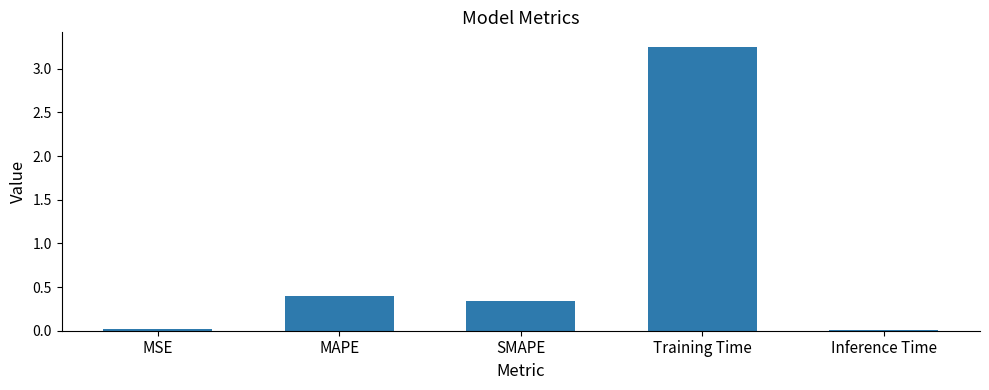

Which has a higher value, MAPE or MSE?

MAPE